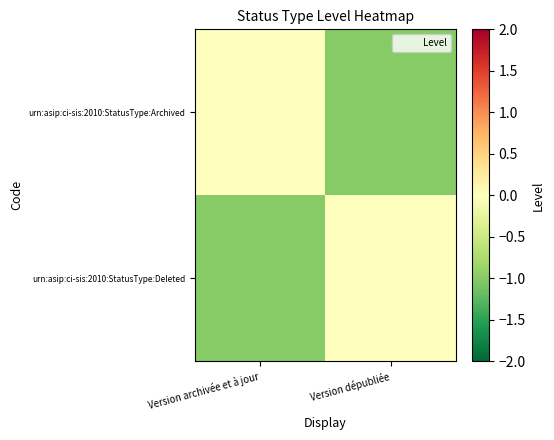

What is the spread (max minus min) of values at Version dépubliée?

1